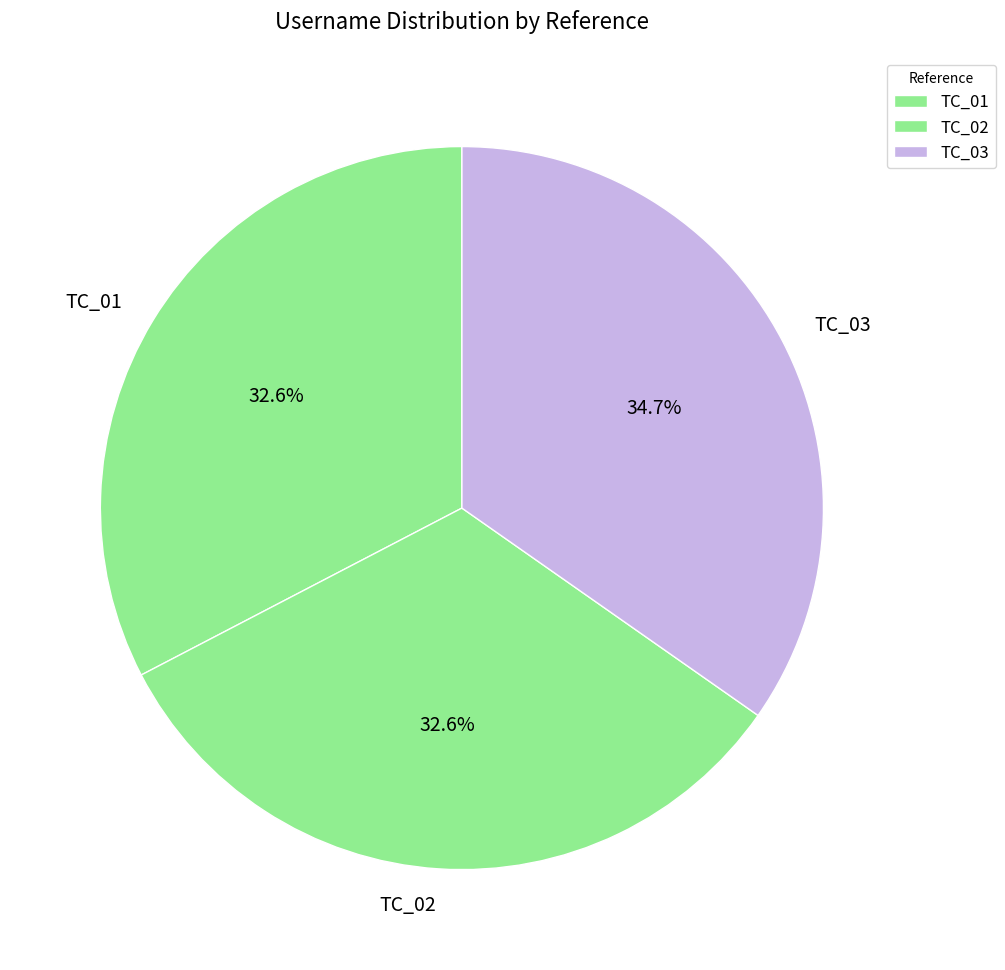

To the nearest percent, what is the difference between the TC_02 and TC_03 slice percentages?

2%